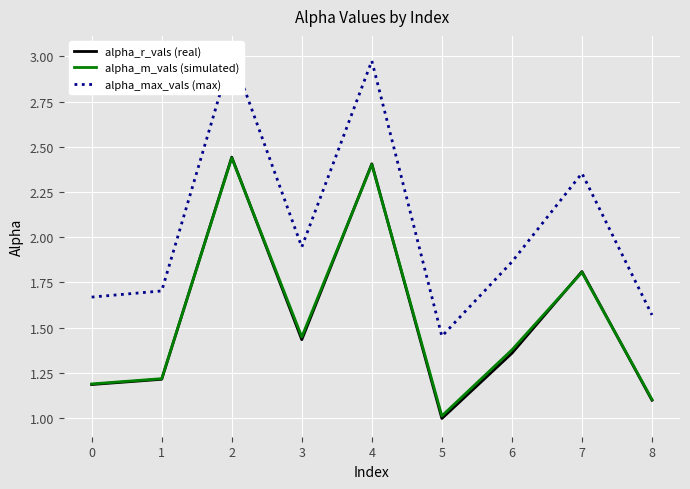

True or false: alpha_m_vals (simulated) and alpha_max_vals (max) intersect in this chart.

False